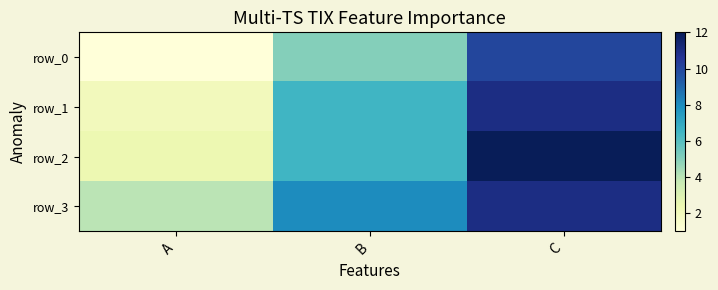

Which has a higher value, B or A?

B